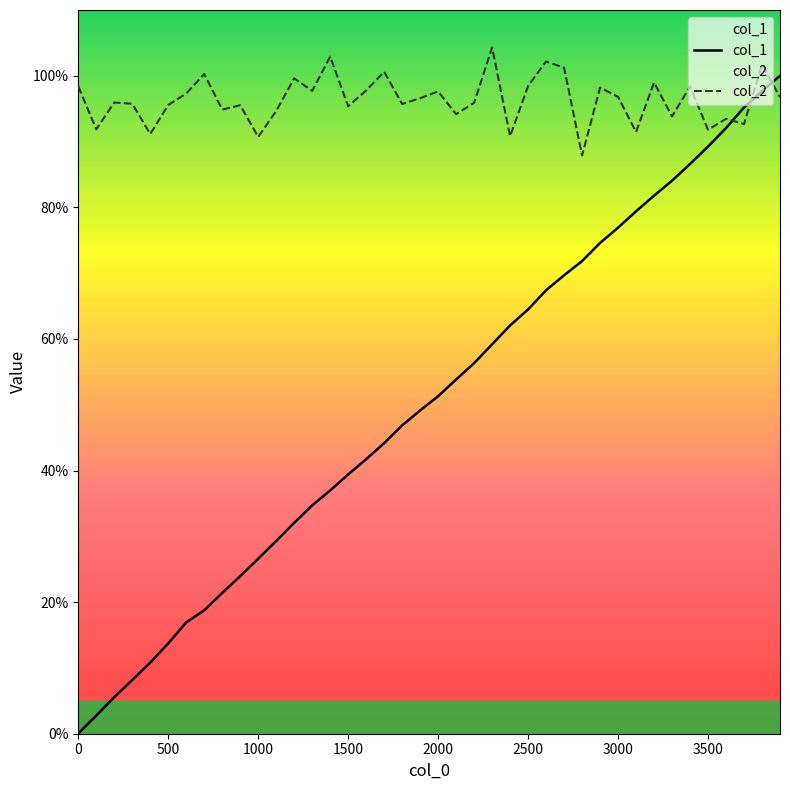

In col_2, how many points are lower than both neighbors (excluding endpoints)?

14